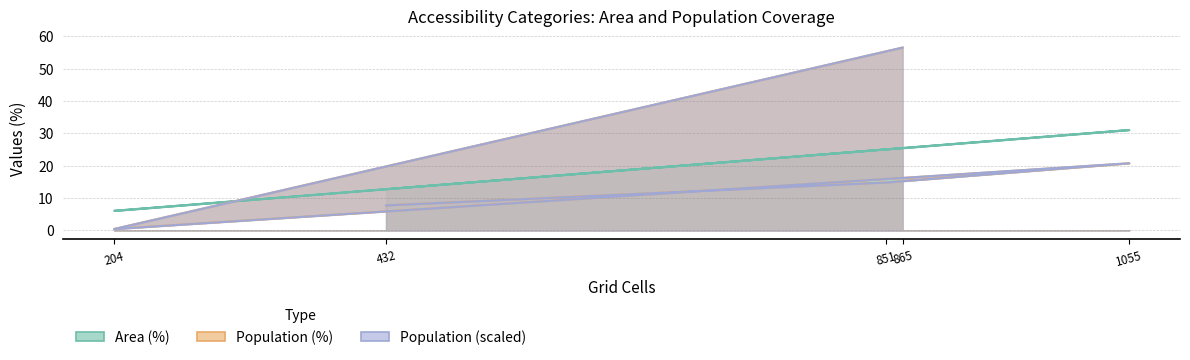

At which category is the sum across all series the highest?

865